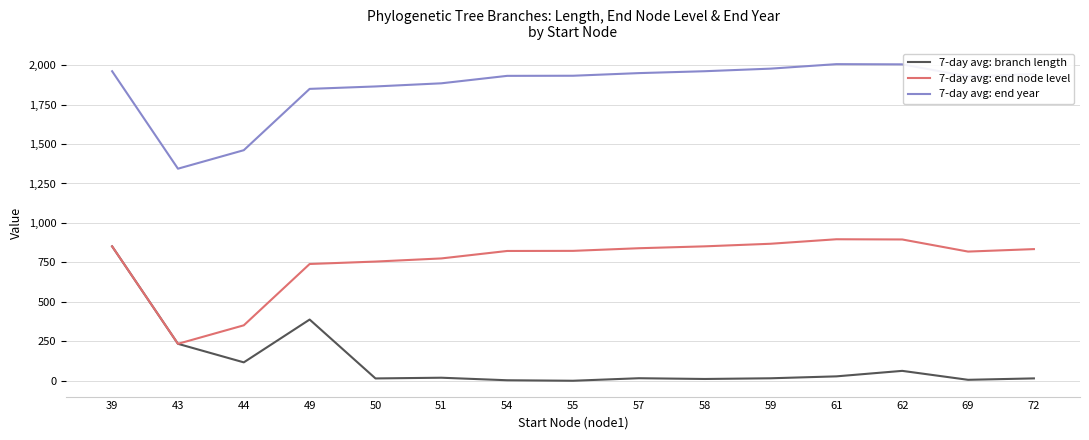

True or false: 7-day avg: end node level and 7-day avg: end year intersect in this chart.

False